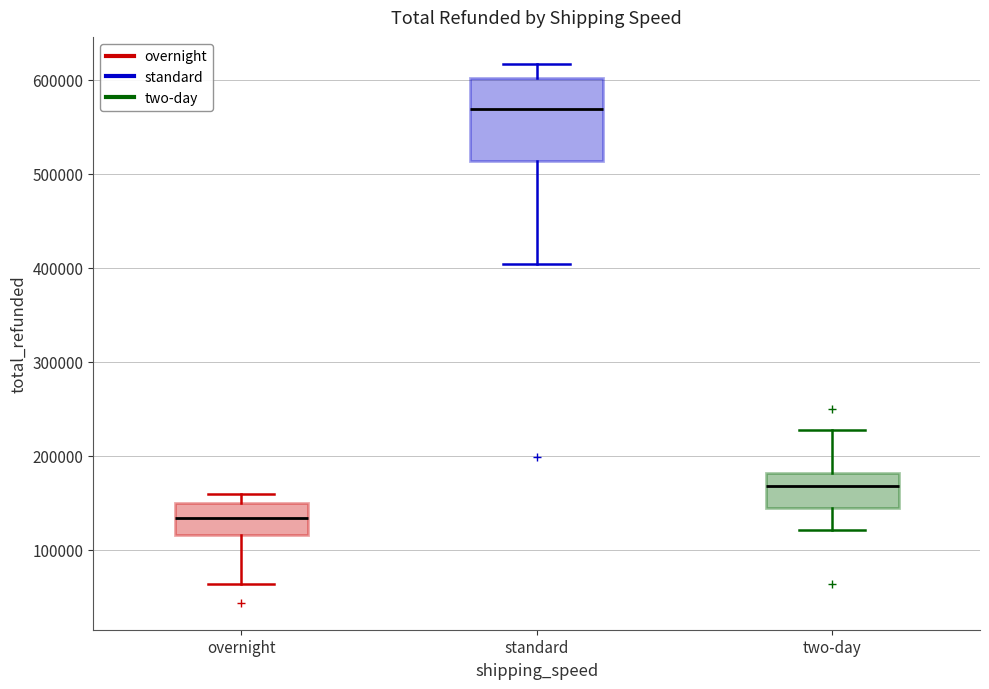

Reading left to right, transcribe this box plot: for each box, give where its median line is, the range the box spans, and where its two whiskers end, as read against the y-axis. The values are not printed on the chart, so give them approximately, as read against the axis.

overnight: median 130000, box 120000 to 150000, whiskers 60000 to 160000
standard: median 570000, box 510000 to 600000, whiskers 400000 to 620000
two-day: median 170000, box 140000 to 180000, whiskers 120000 to 230000